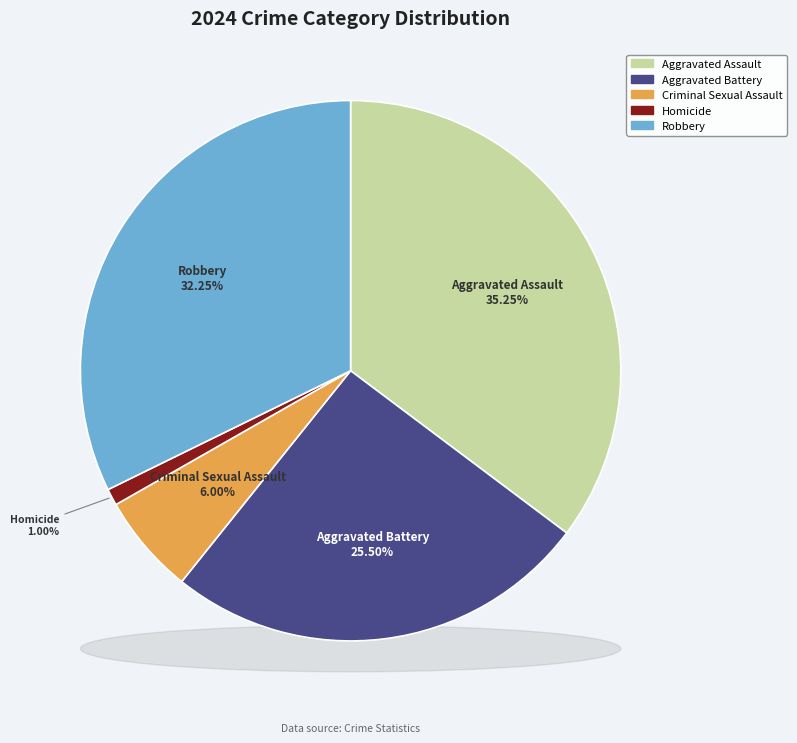

Combined, do Homicide and Aggravated Assault account for over 50%?

No